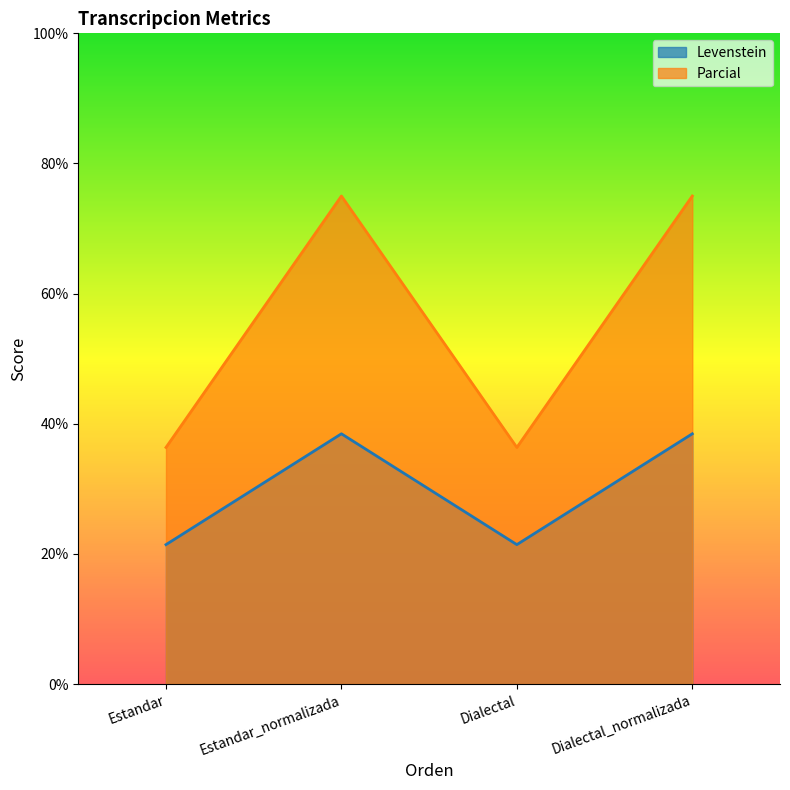

What is the difference between the maximum and minimum values in the Parcial series?

38.6